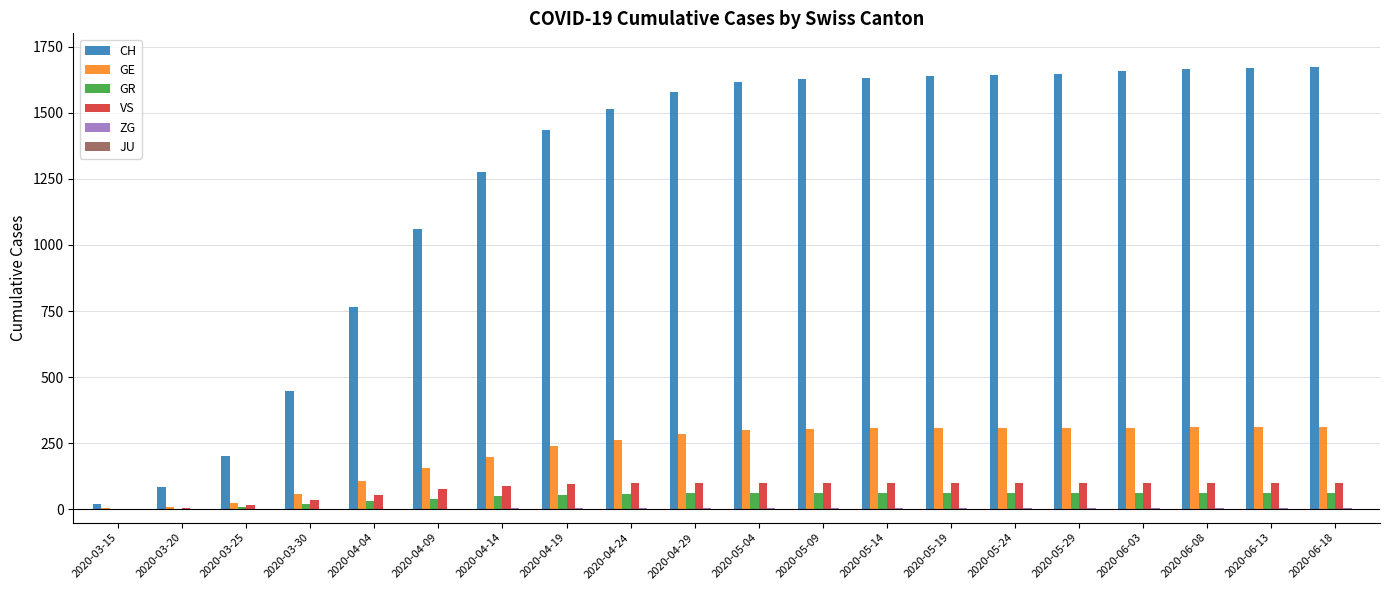

True or false: GR has a value of 63 at 2020-06-03.

True